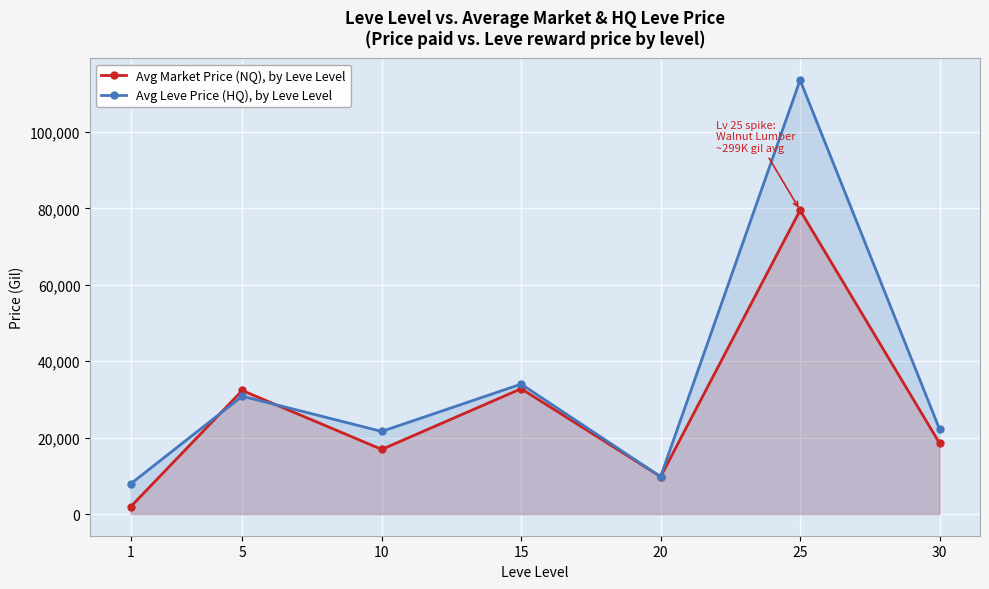

Reading right to left, transcribe all the data shown in this chart.

Avg Market Price (NQ), by Leve Level: 18529	79502	9775	32797	16912	32328	1899
Avg Leve Price (HQ), by Leve Level: 22205	113589	9775	34000	21617	30840	7896